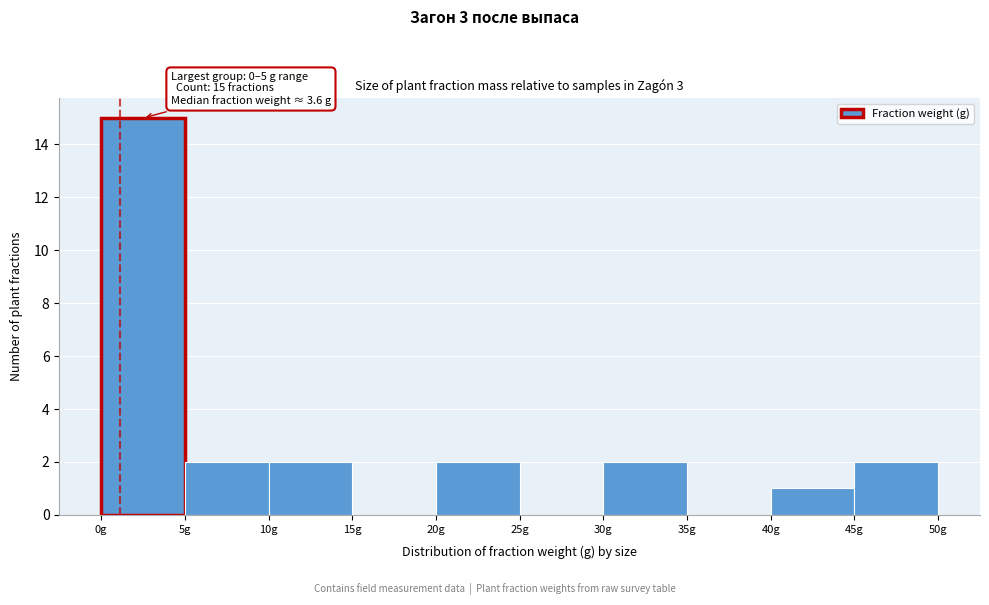

Which range on the x-axis has the tallest bar?

0 to 5